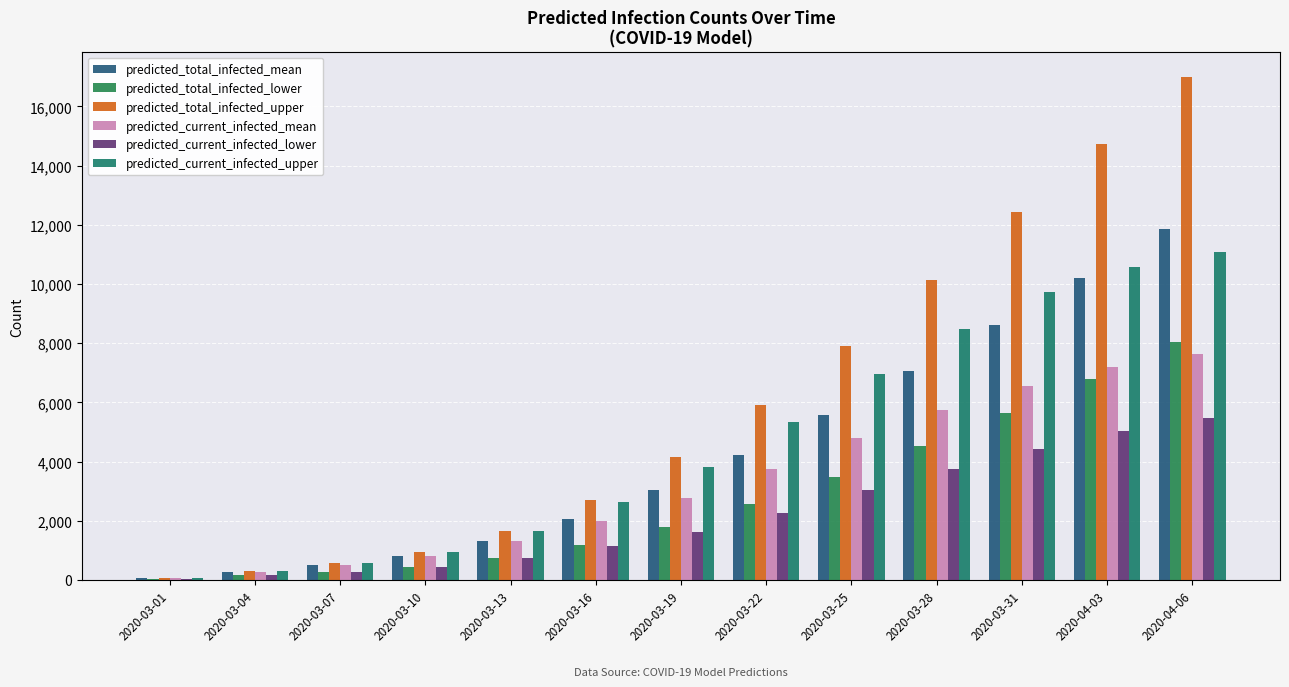

The value of predicted_current_infected_upper at 2020-03-04 is 320. True or false?

True